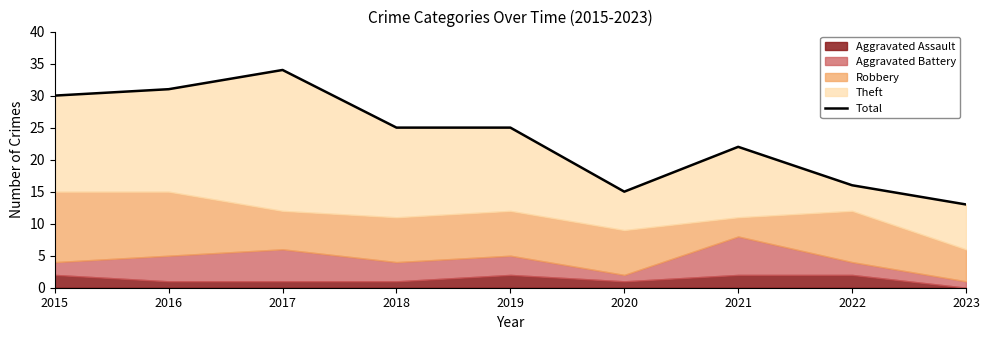

Which has a higher value, 2019 or 2018?

2019